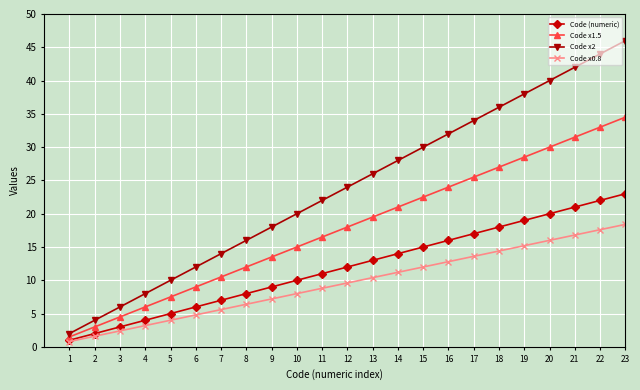

What are all the series names shown in the legend?

Code (numeric), Code x1.5, Code x2, Code x0.8